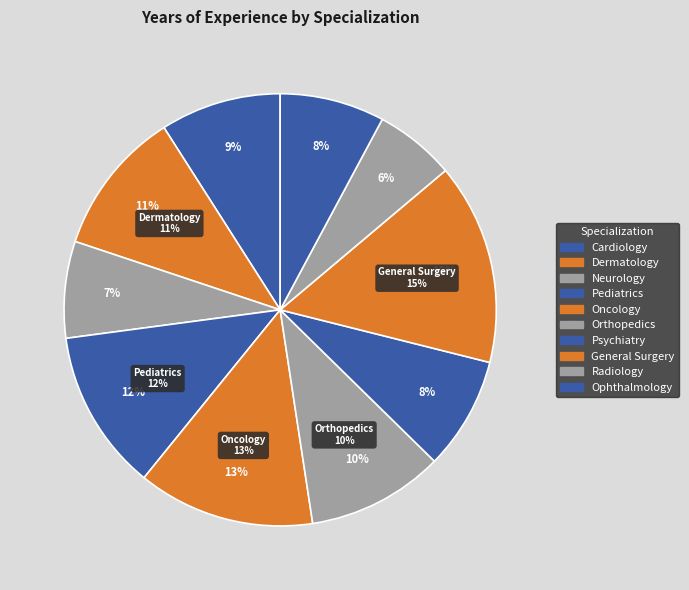

The Neurology slice represents 16% of the pie. True or false?

False